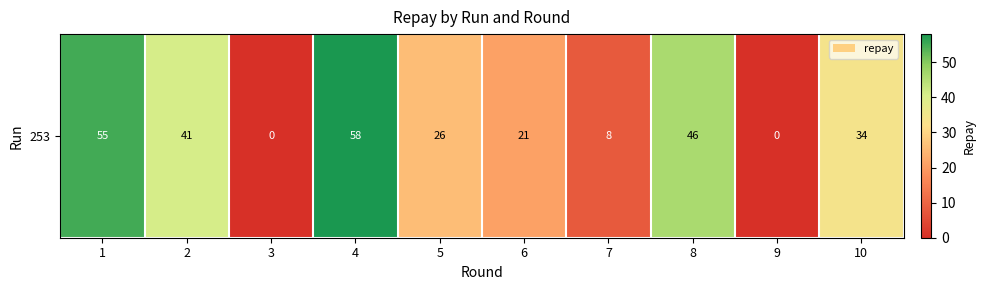

What is the maximum value shown in the chart?

58